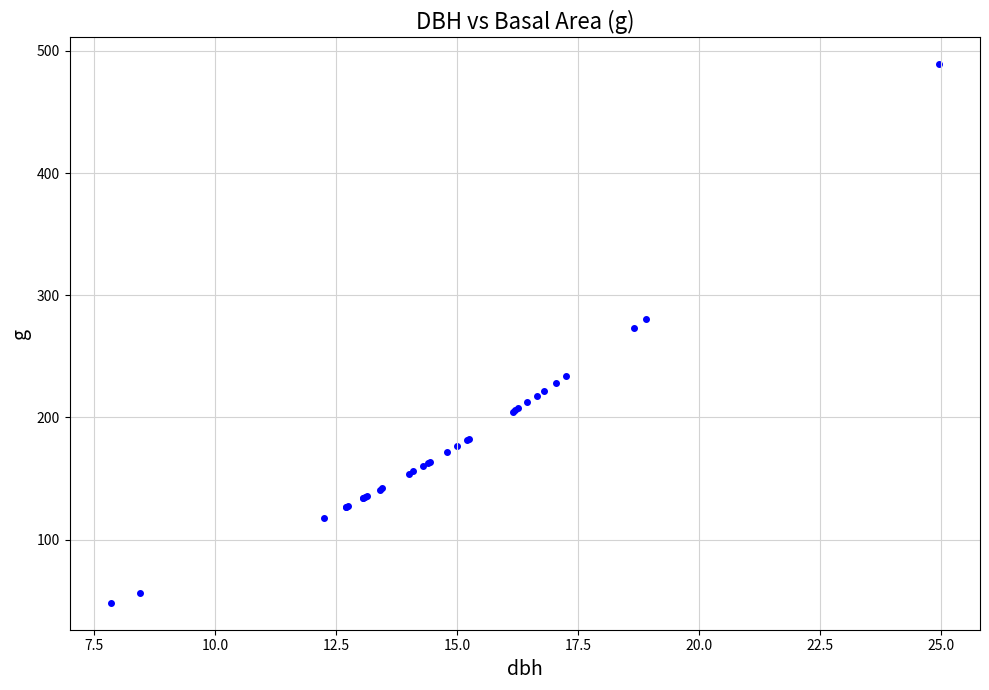

What Y value in the scatter plot is closest to 268?

273.2